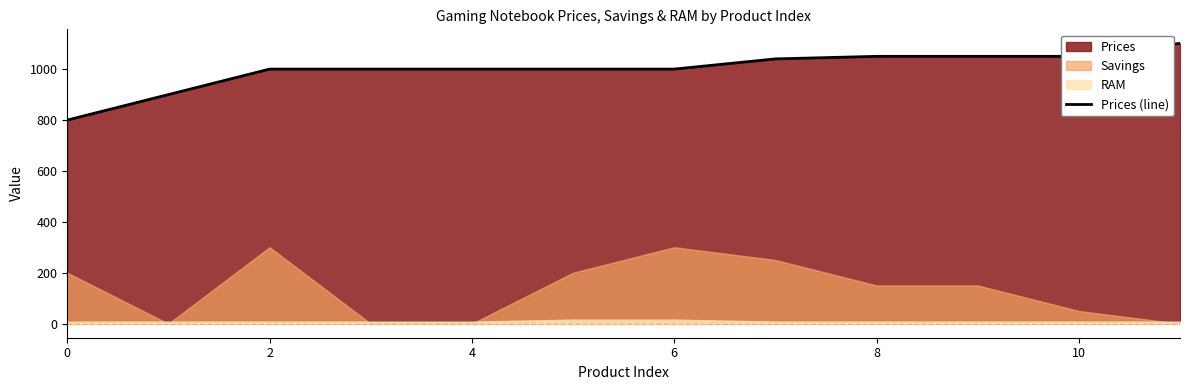

Is it true that Prices (line) equals 390.9 at 0?

False